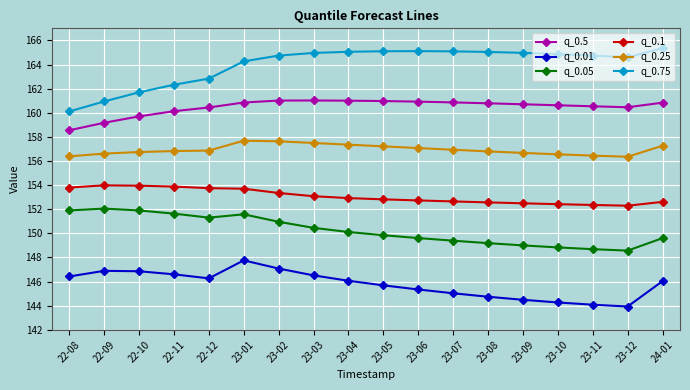

What is the difference between the maximum and minimum values in the q_0.25 series?

1.3